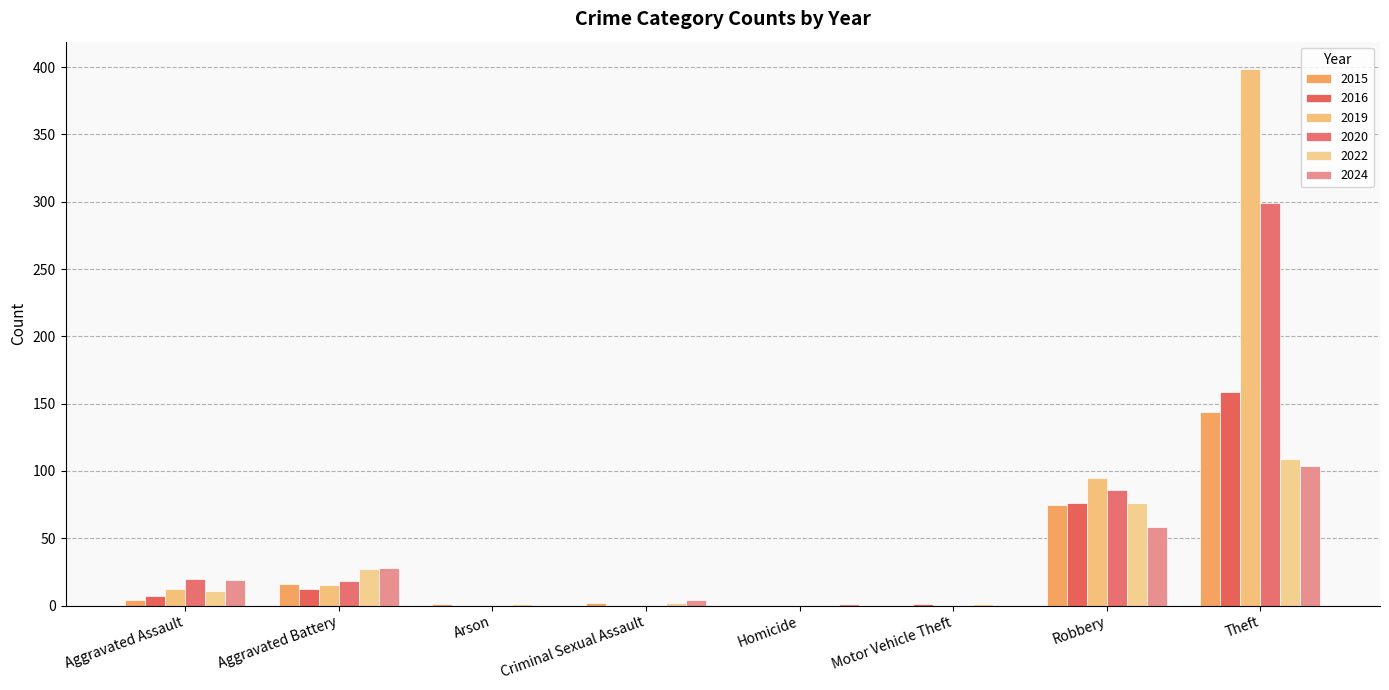

Are the bars grouped side by side (vs. stacked)?

Yes